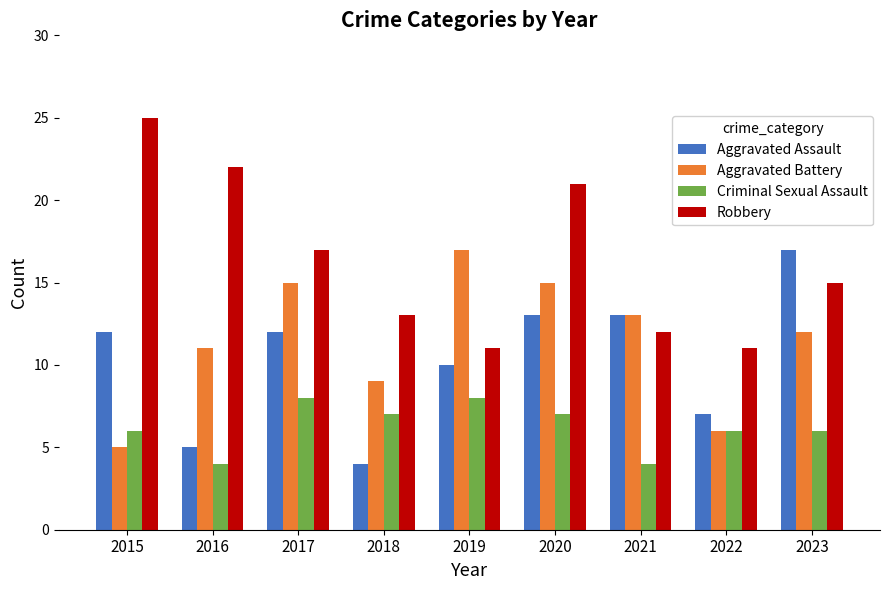

How many data points in Aggravated Battery are less than 12?

4